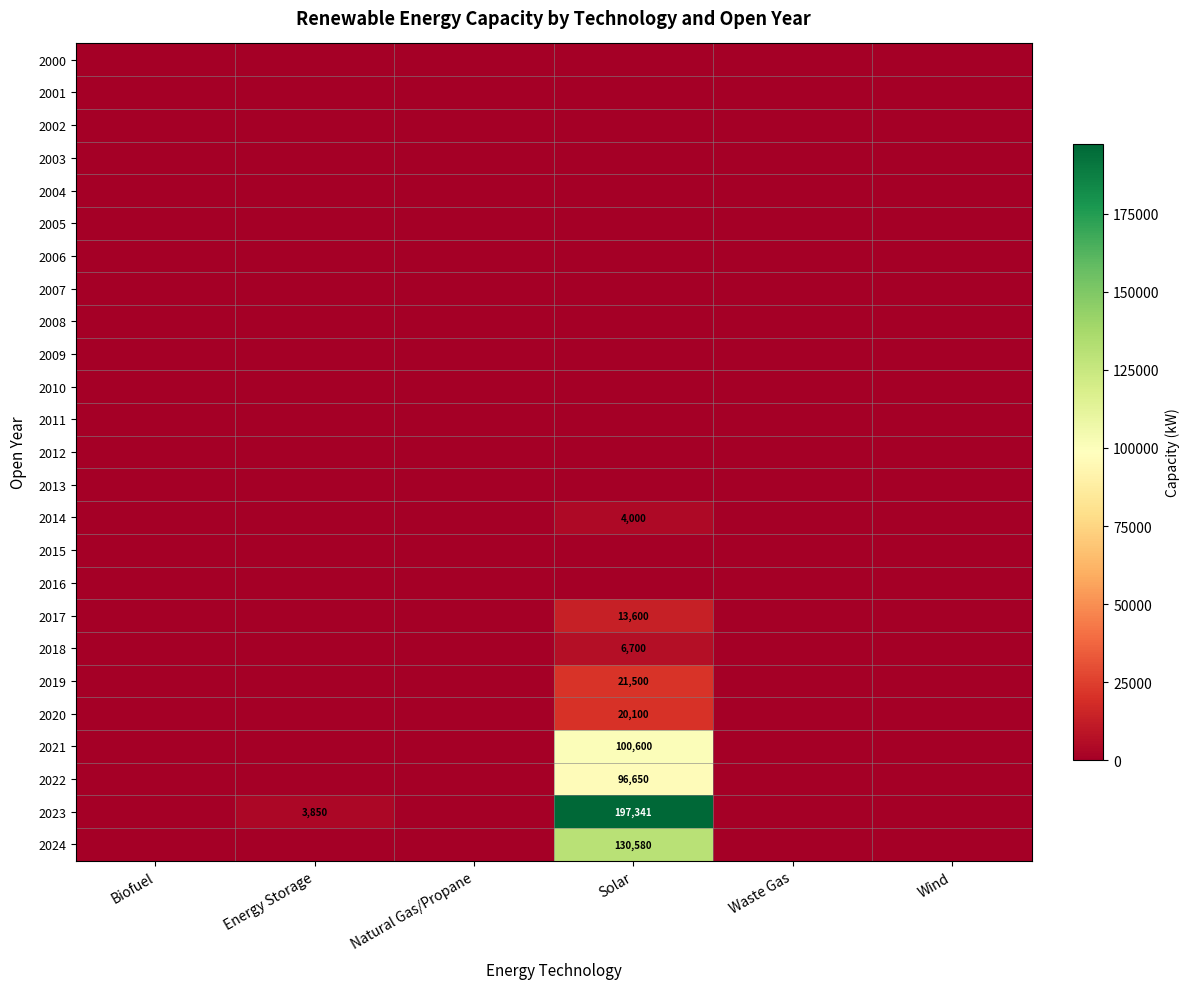

Is it true that 2021 equals 66265 at Solar?

False